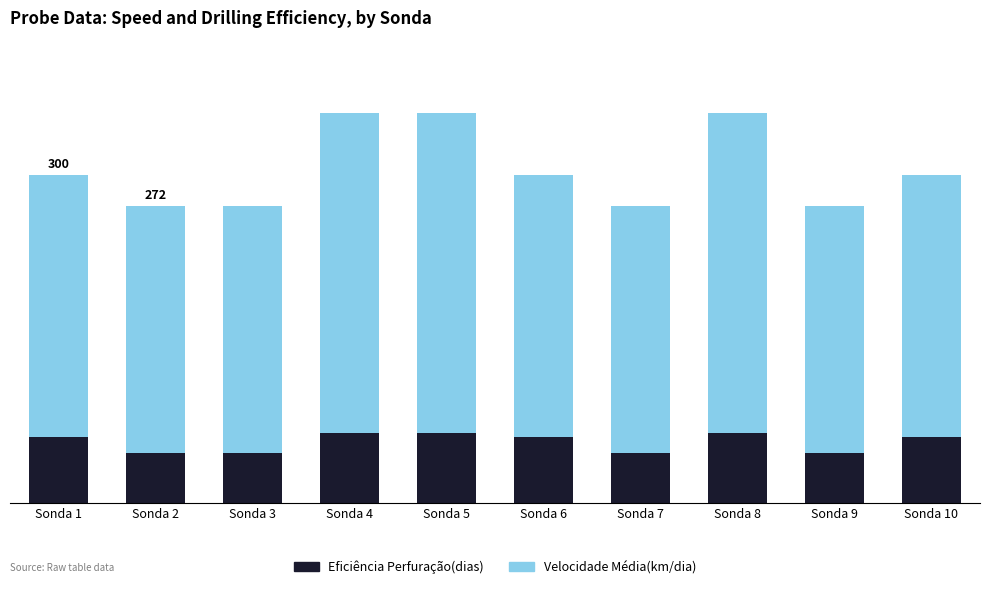

What are all the series names shown in the legend?

Eficiência Perfuração(dias), Velocidade Média(km/dia)